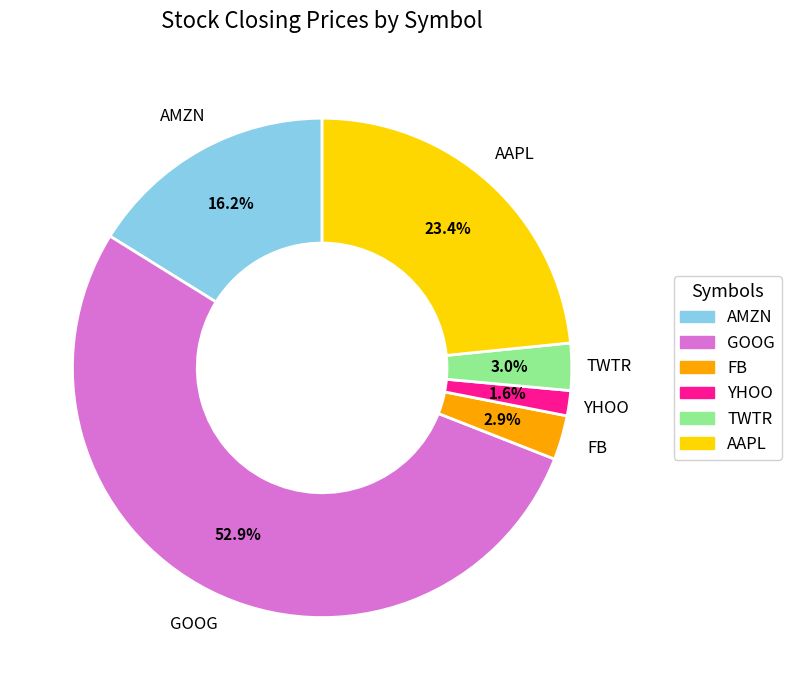

To the nearest percent, what is the combined percentage of AAPL and AMZN?

40%